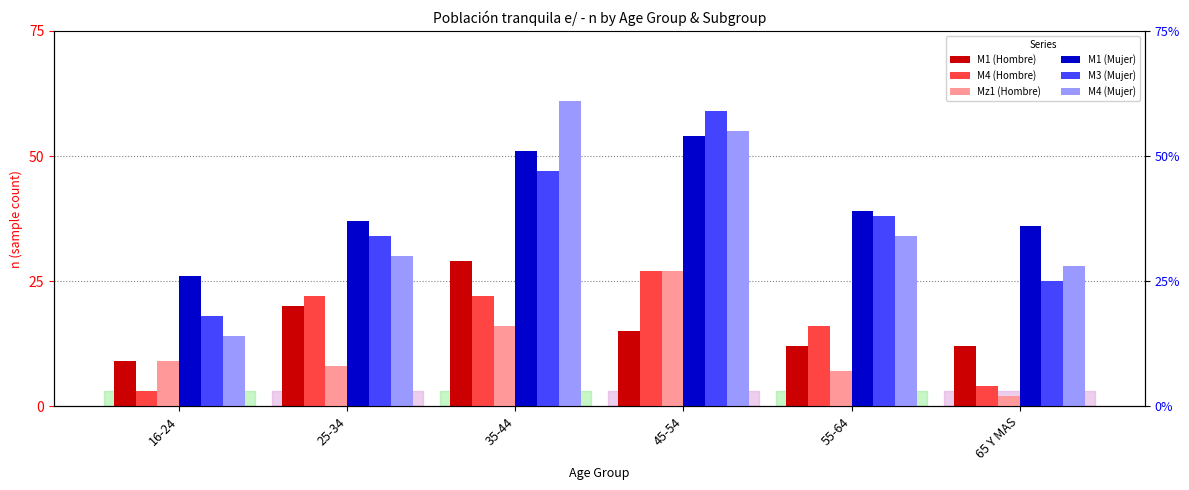

How many groups of bars are there?

6